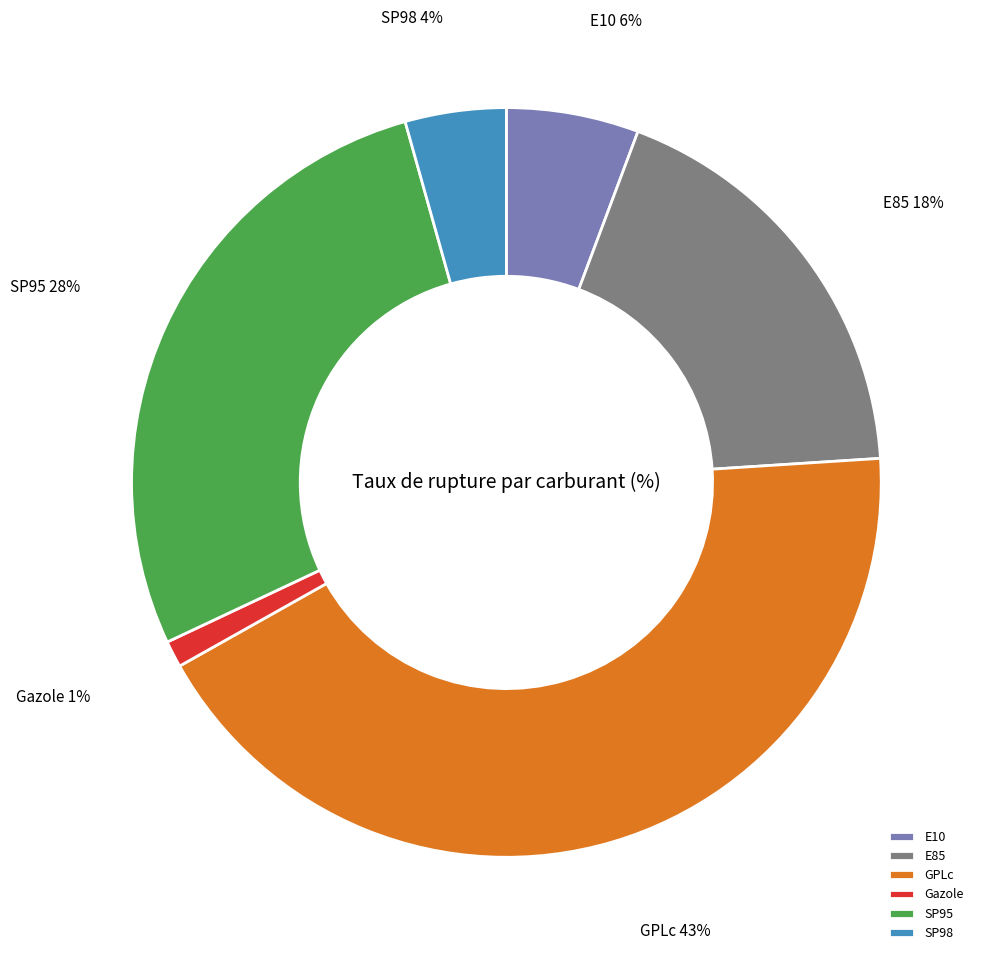

Does E10 represent more than half of the total?

No